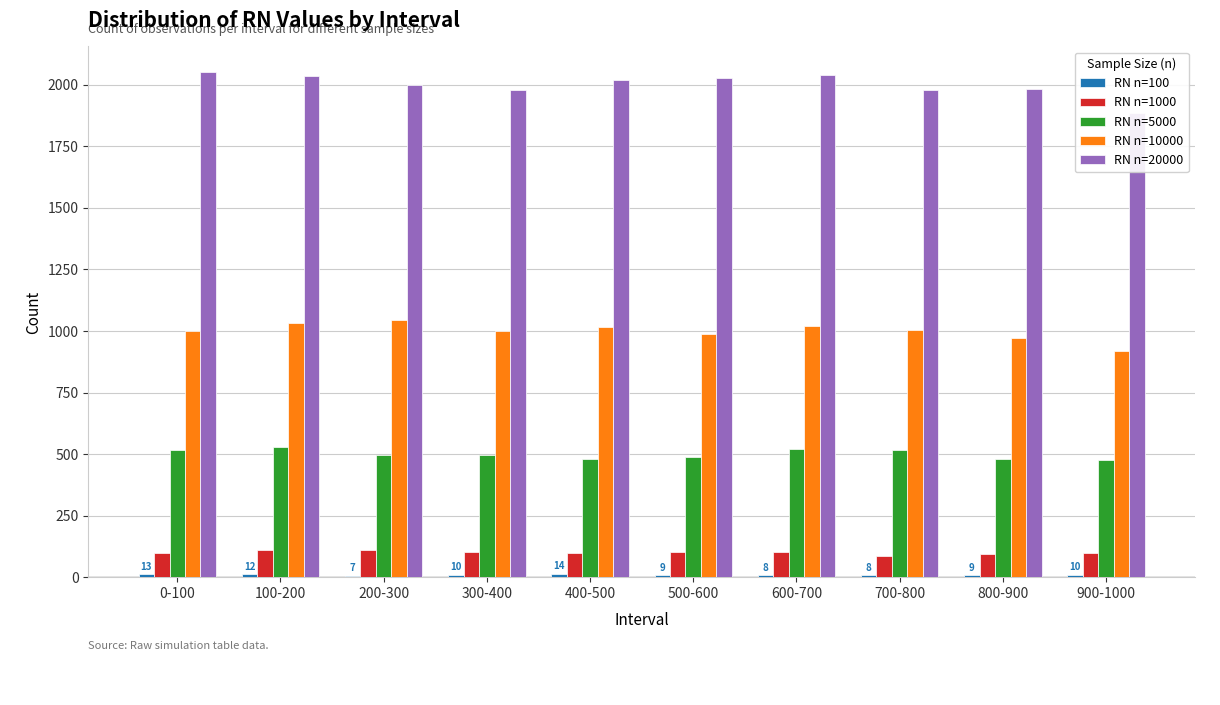

What is the label of the 1st bar from the right?

900-1000